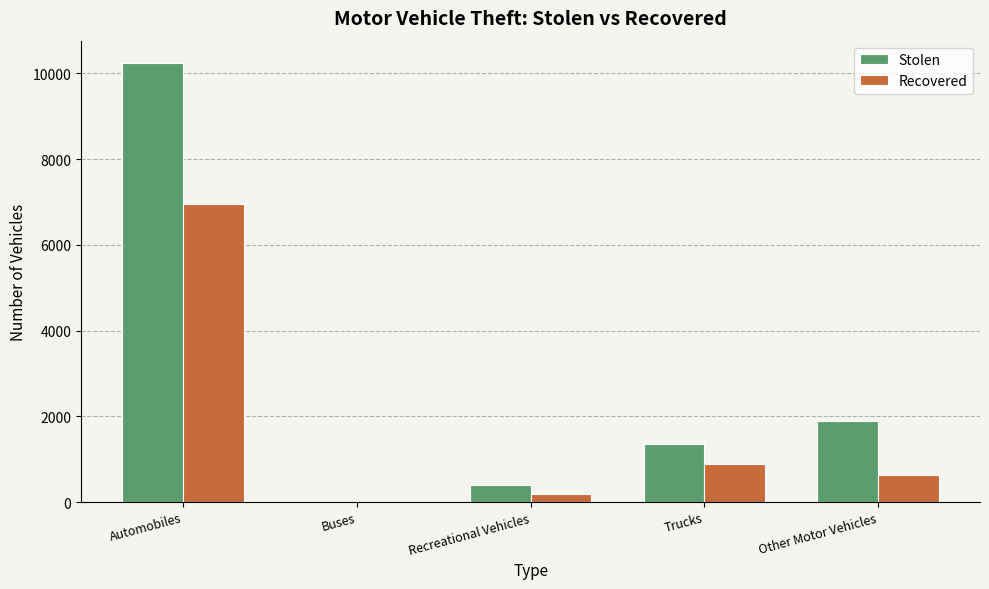

What is the difference between the Recovered values at Recreational Vehicles and Other Motor Vehicles?

449